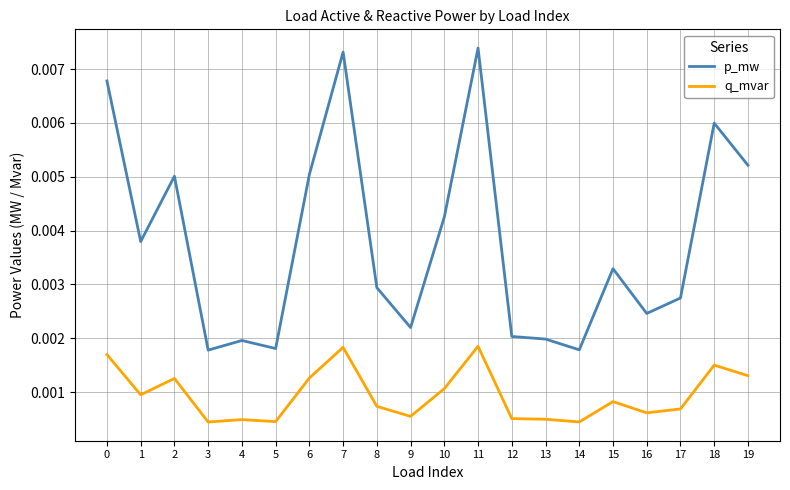

Where is the first local maximum for q_mvar?

2